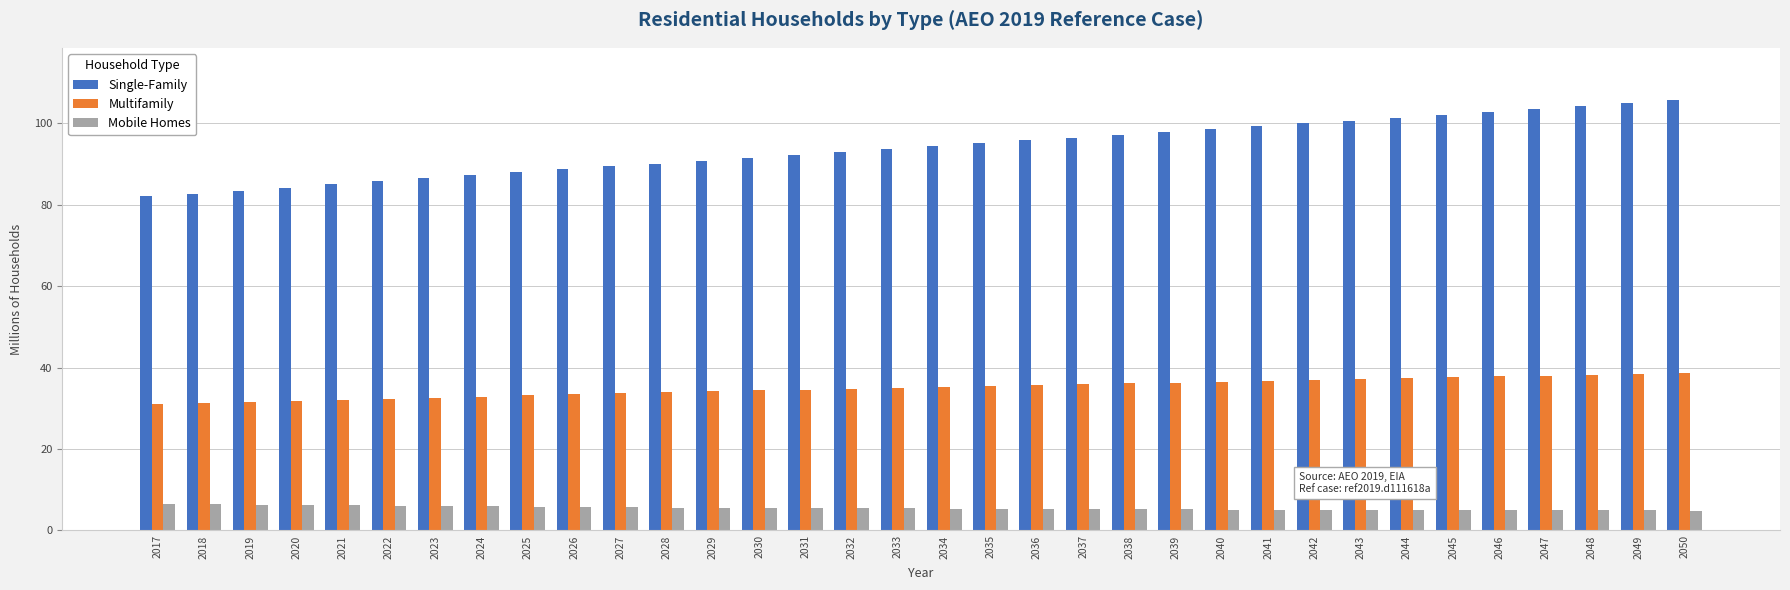

What is the sum of the Multifamily values at 2049 and 2048?

76.7